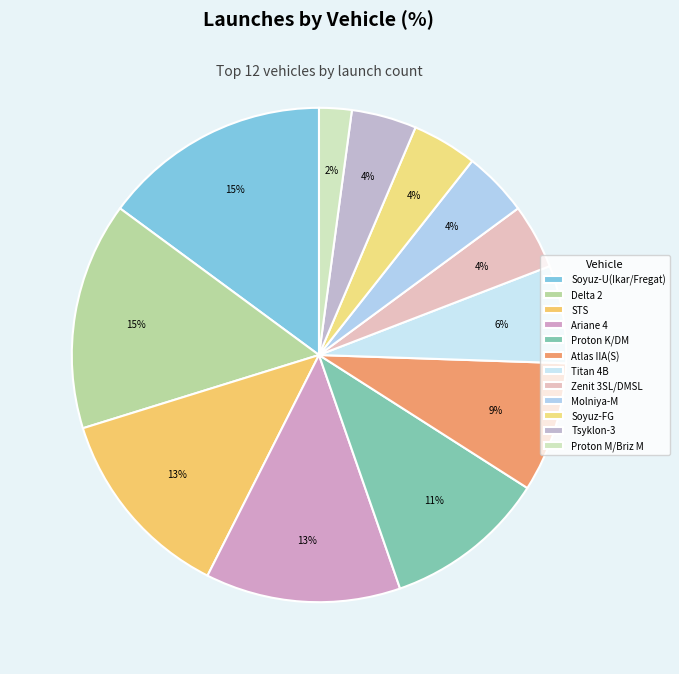

Combined, what portion of the pie is Soyuz-FG and Molniya-M?

8.5%